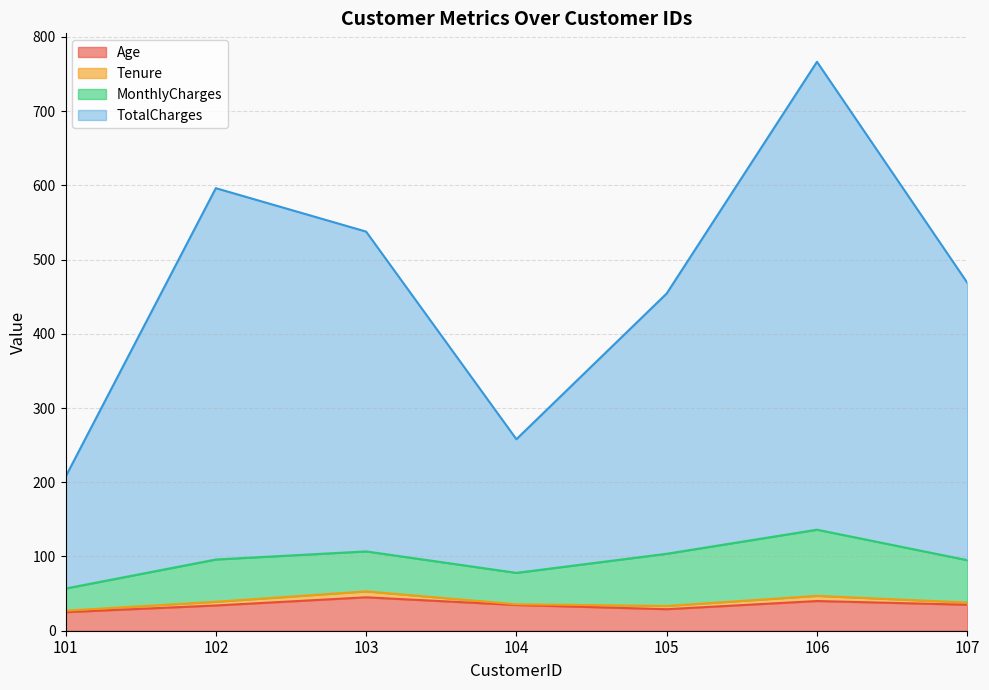

What is the value of the Age point at the 6th from the left?

40.0